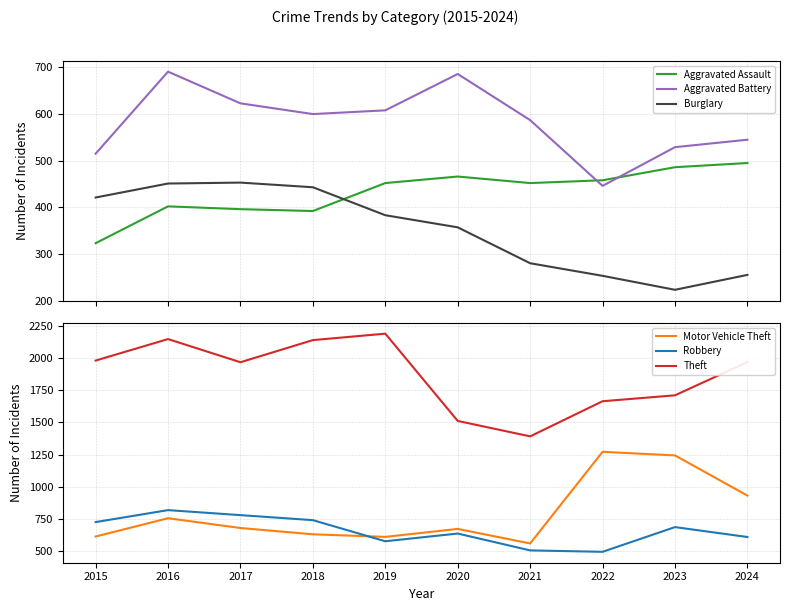

Which category has the lowest value in the Aggravated Assault series?

2015